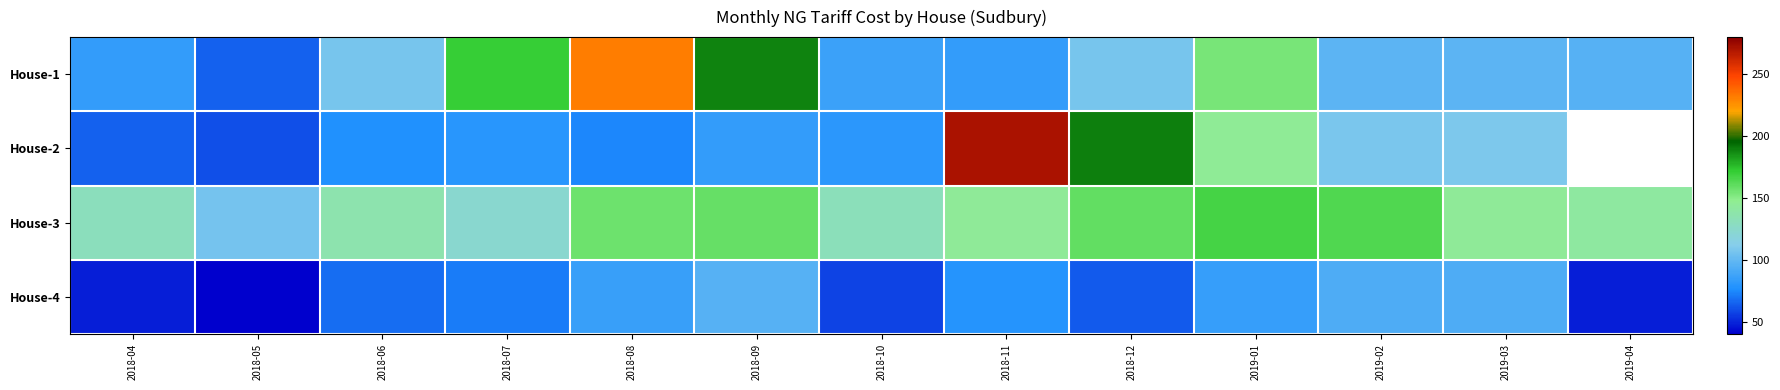

Count the number of categories in the chart.

13